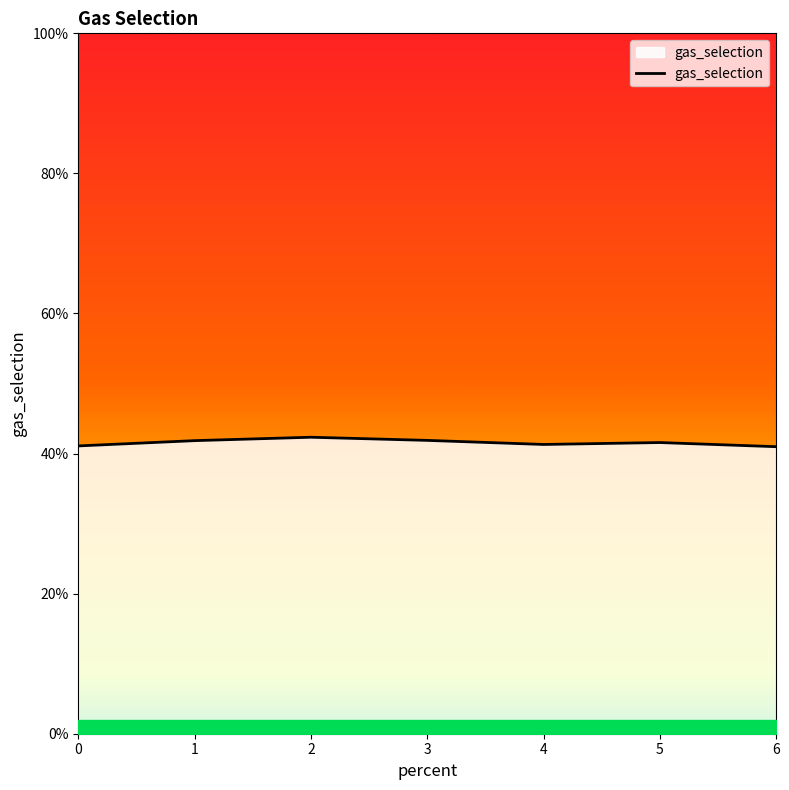

How many values are between 0 and 1?

7